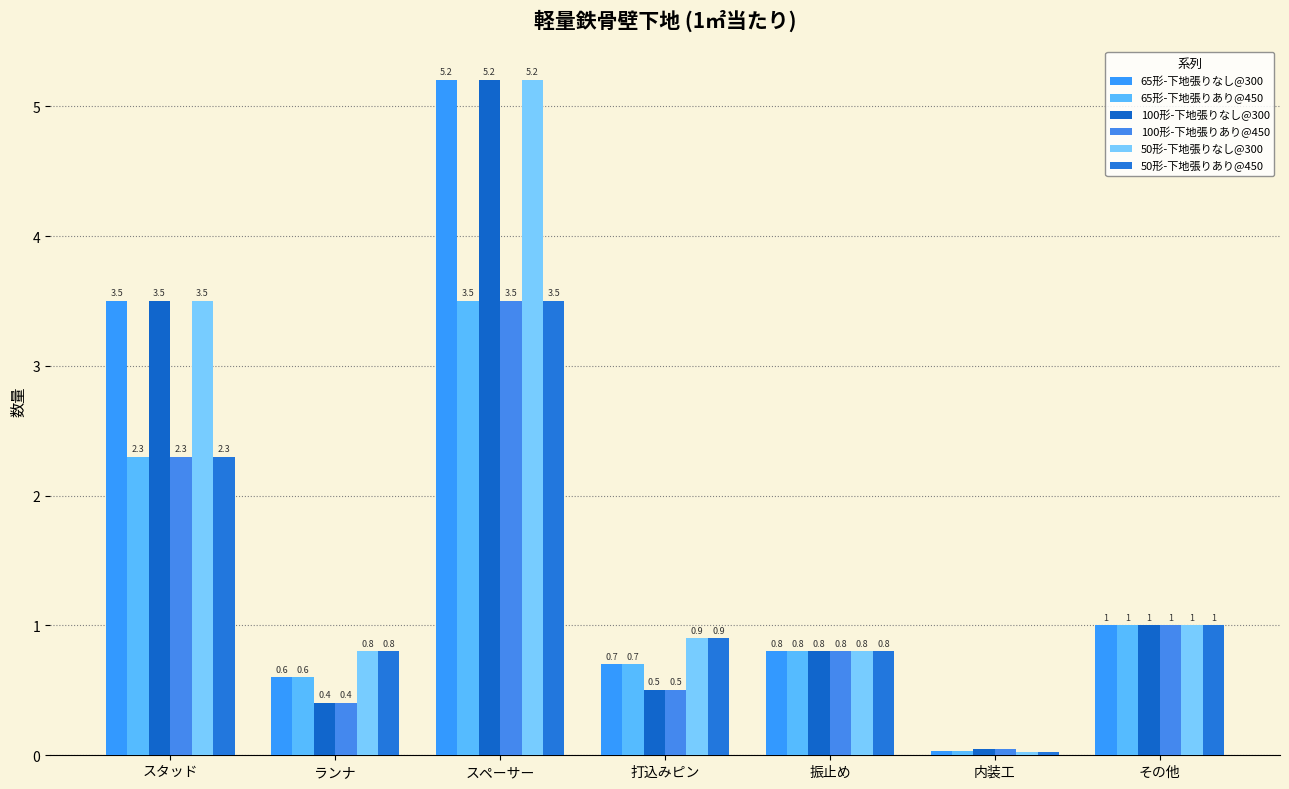

How many bars are there in total?

42